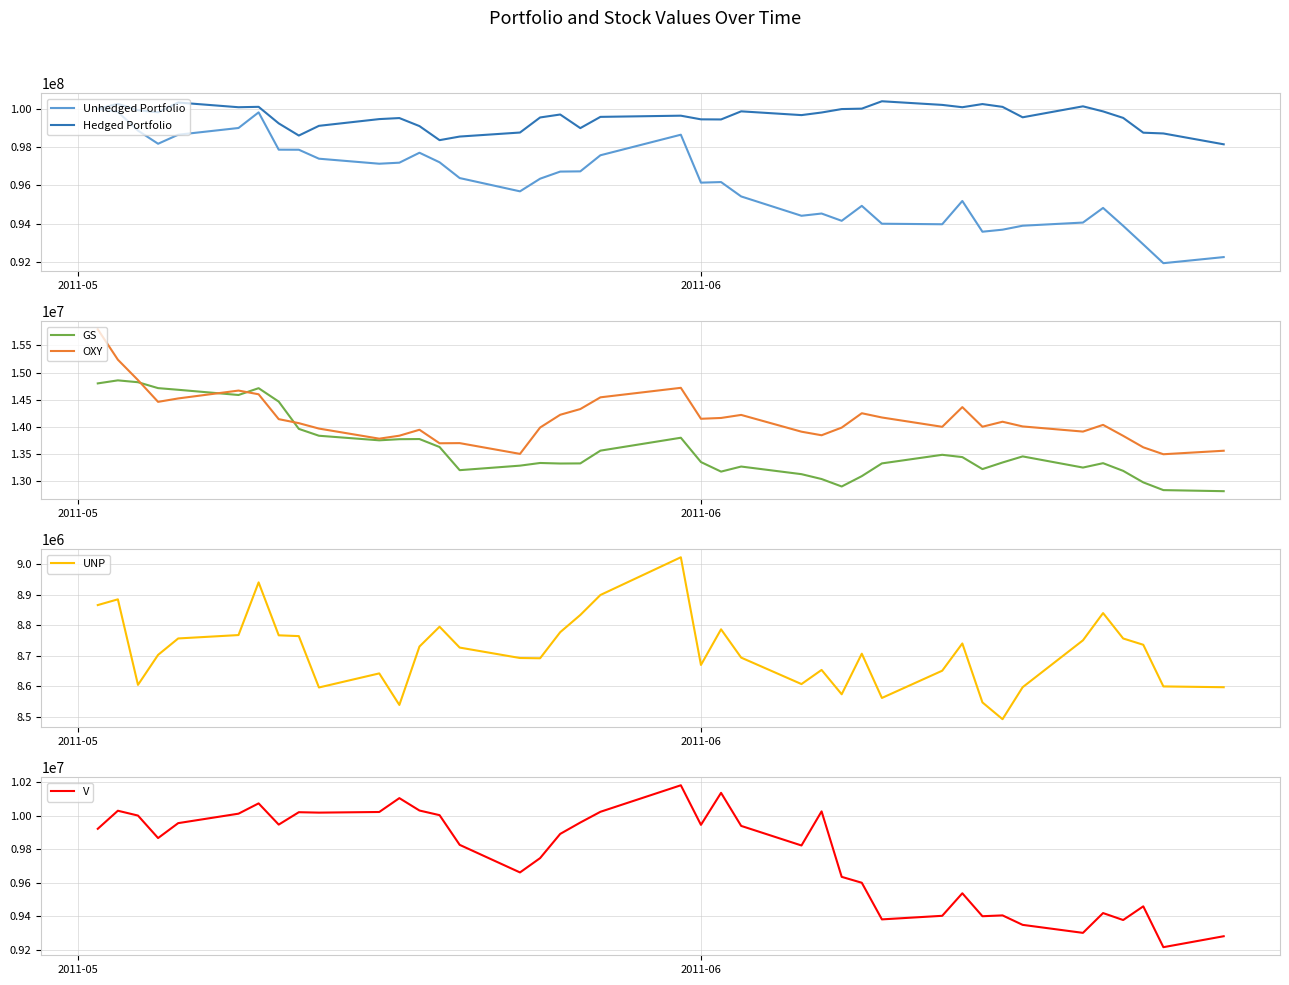

The value of Hedged Portfolio at 15 is 19857649.0. True or false?

False